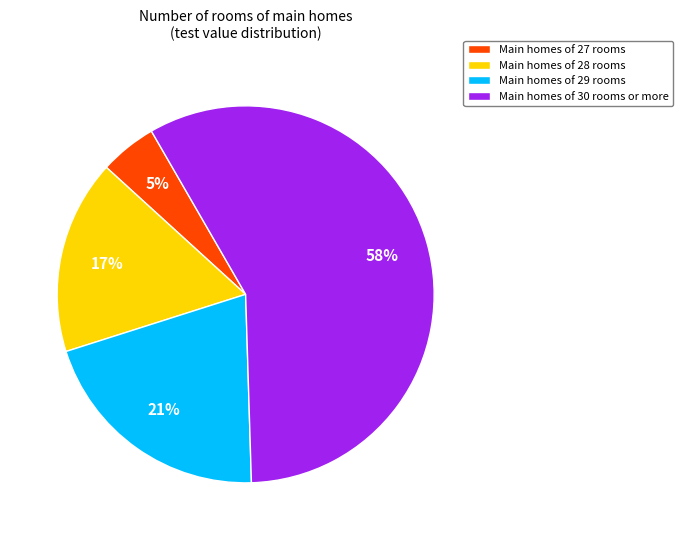

To the nearest percent, what is the combined percentage of Main homes of 30 rooms or more and Main homes of 29 rooms?

78%